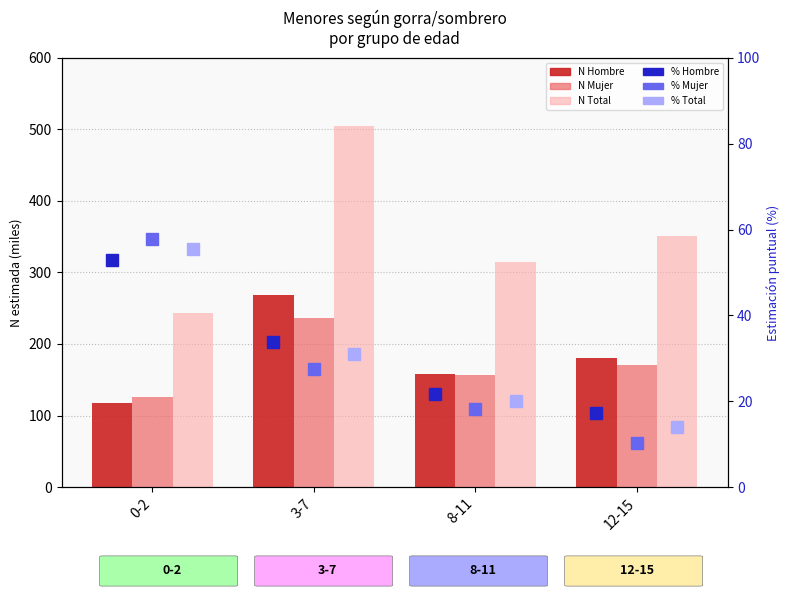

Reading left to right, list all the values displayed in this chart.

Hombre N (estimada): 118.0	269.0	158.6	180.0
Mujer N (estimada): 125.7	236.2	156.4	171.3
Total N (estimada): 243.7	505.2	315.0	351.3
% Hombre (score 10): 52.9	33.9	21.6	17.3
% Mujer (score 10): 57.7	27.6	18.2	10.4
% Total (score 10): 55.4	30.9	19.9	13.9